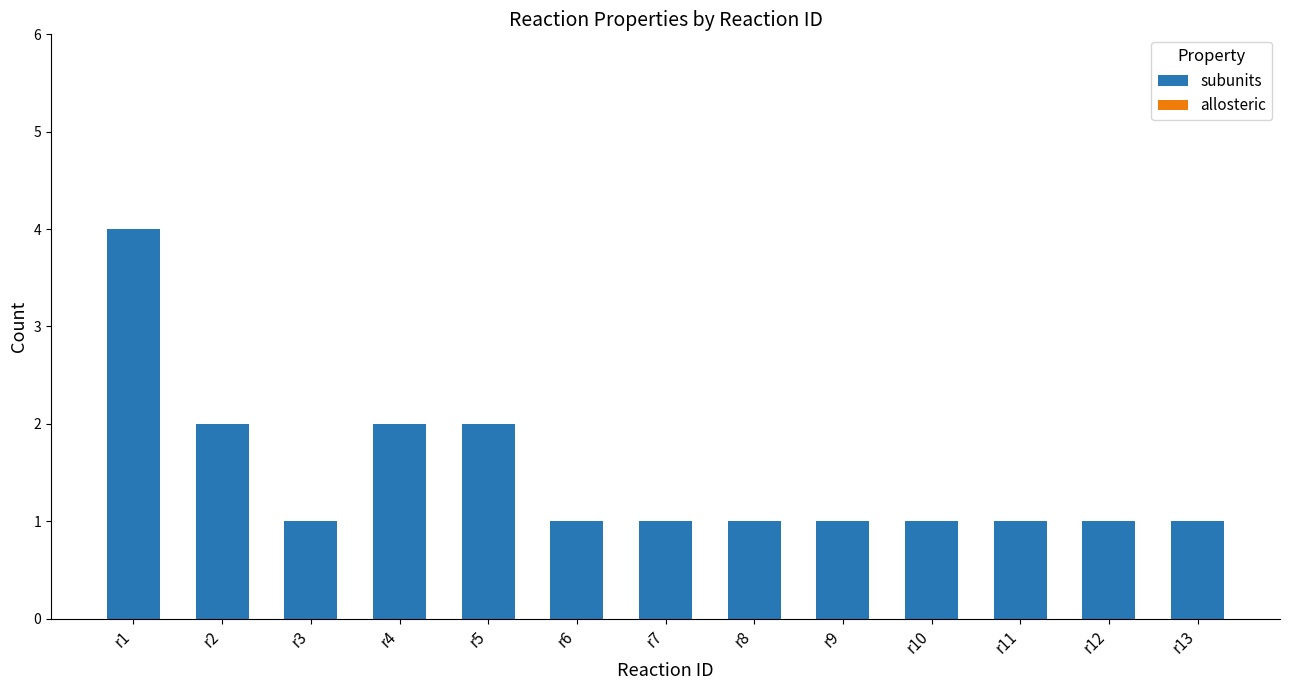

Count the number of data series in this chart.

1